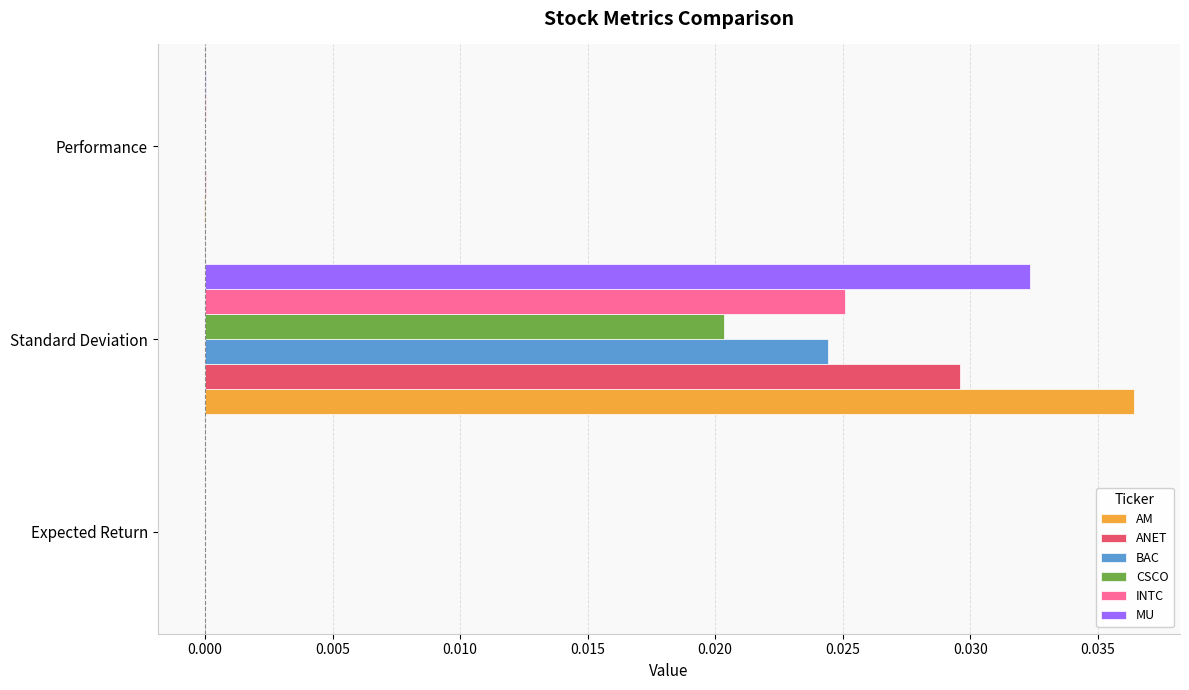

The INTC series shows 0.0 at Performance. True or false?

True